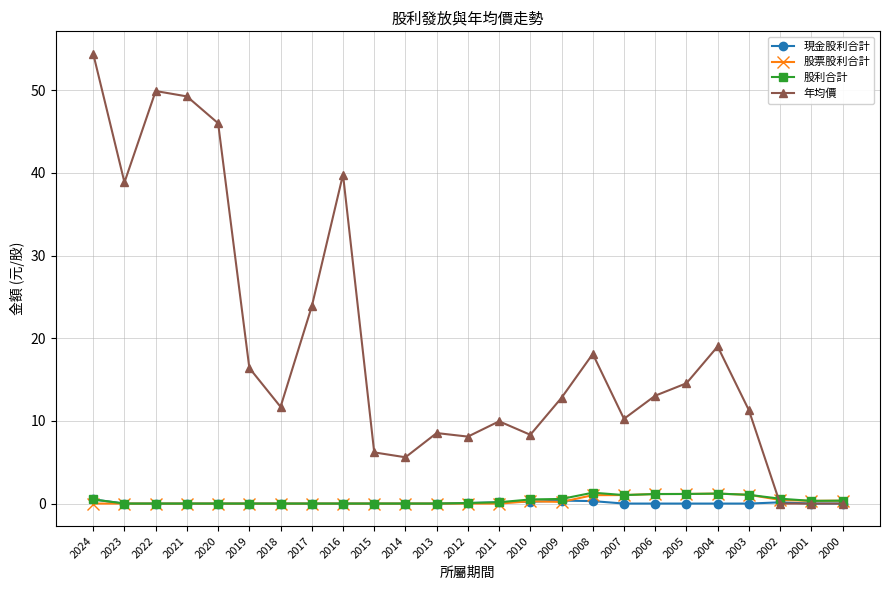

The 股票股利合計 series shows 0.0 at 2014. True or false?

True